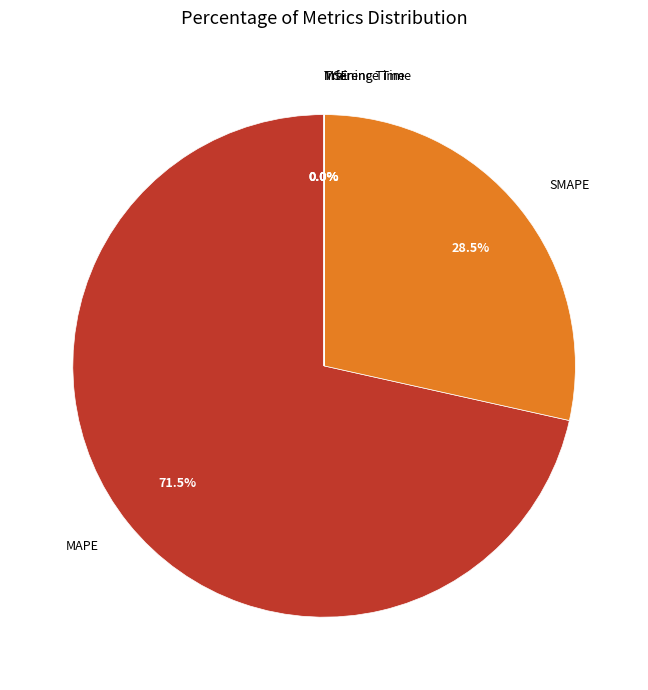

Which slice is the largest?

MAPE